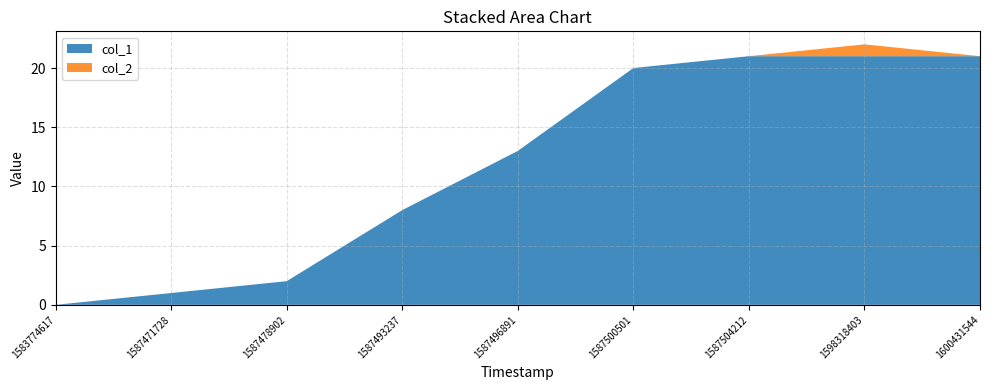

Reading left to right, list all the values displayed in this chart.

col_1: 1583774617=0	1587471728=1	1587478902=2	1587493237=8	1587496891=13	1587500501=20	1587504212=21	1598318403=21	1600431544=21
col_2: 1583774617=0	1587471728=0	1587478902=0	1587493237=0	1587496891=0	1587500501=0	1587504212=0	1598318403=1	1600431544=0